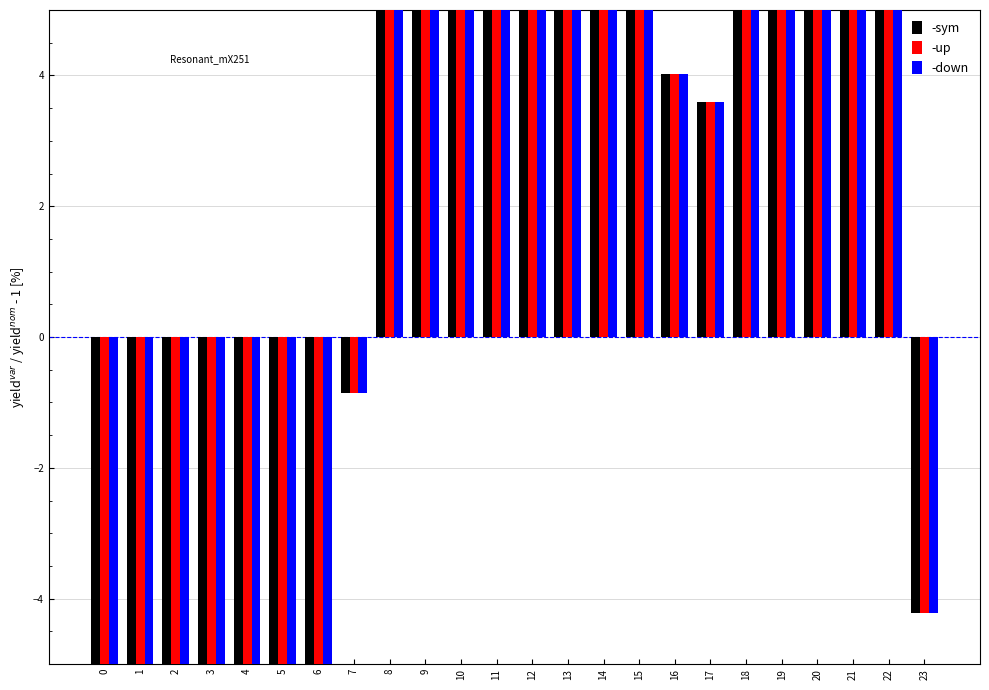

Which series has the widest spread of values?

-up